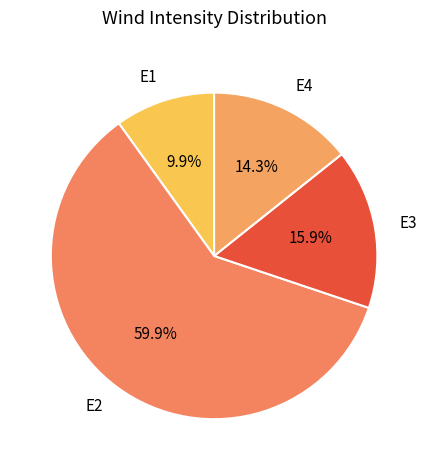

Approximately how many times larger is the value at E4 compared to E1?

1.4